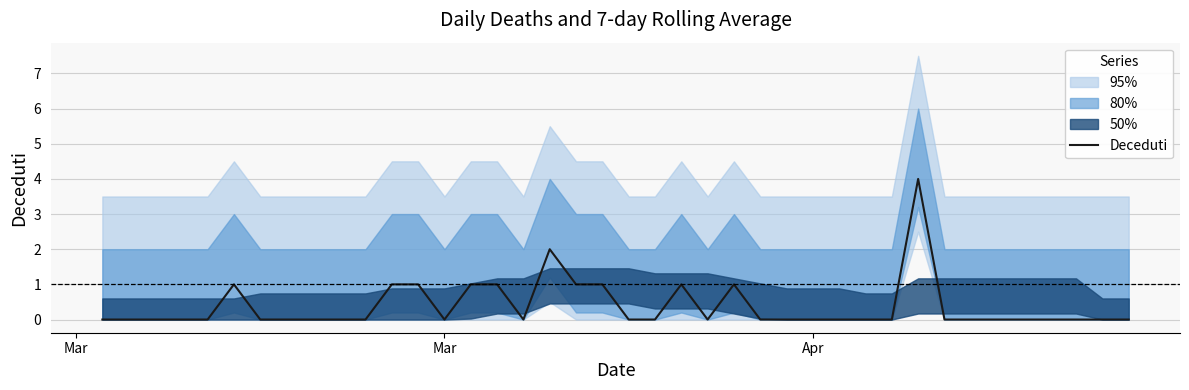

Reading right to left, what are all the values shown in this chart?

0	0	0	0	0	0	0	0	4	0	0	0	0	0	0	1	0	1	0	0	1	1	2	0	1	1	0	1	1	0	0	0	0	0	1	0	0	0	0	0